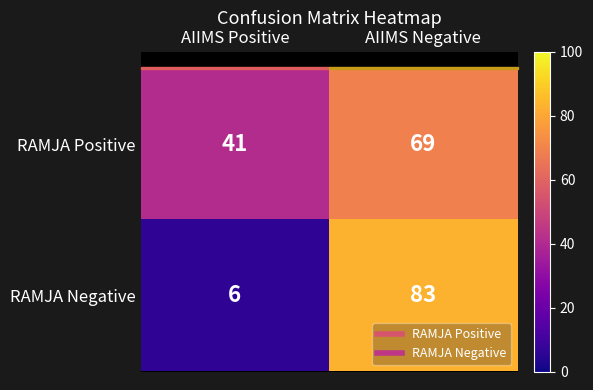

Which category has the lowest value across all series?

AIIMS Positive